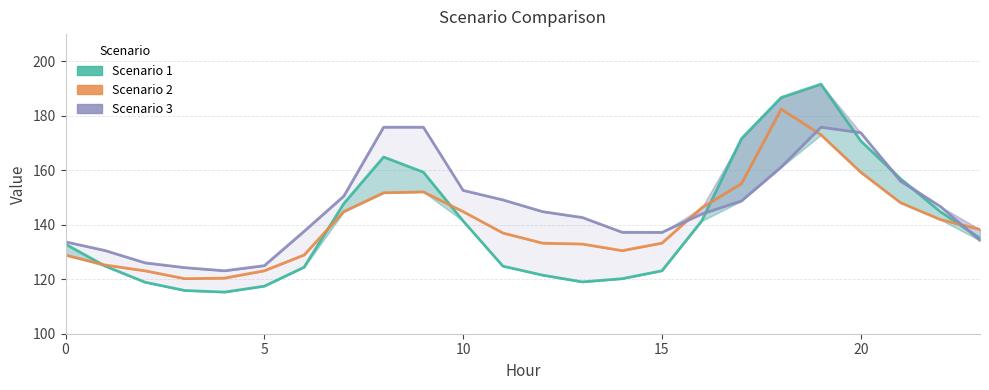

What is the sum of all Scenario 3 values?

3506.5